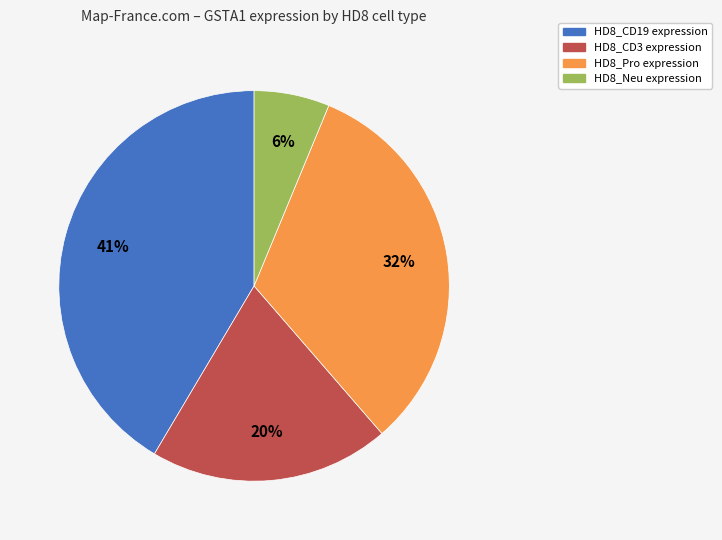

Combined, do HD8_Neu and HD8_CD3 account for over 50%?

No